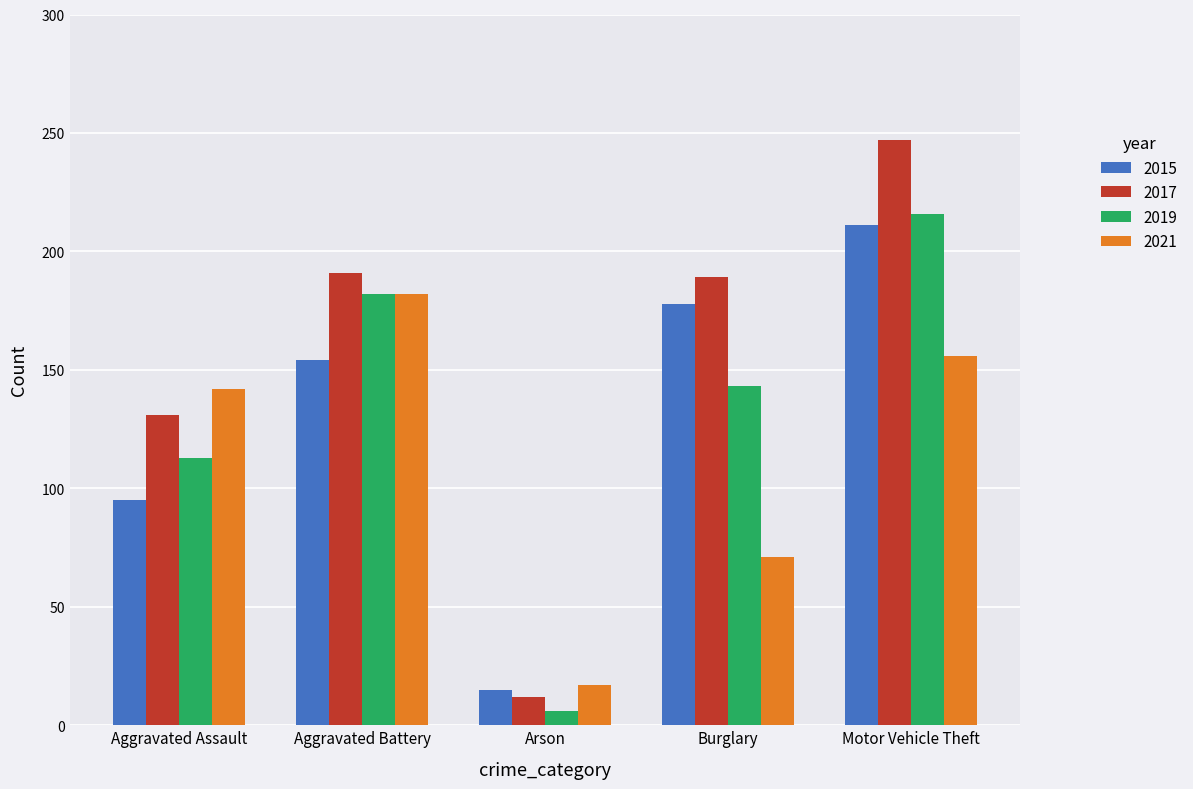

Are the bars horizontal?

No